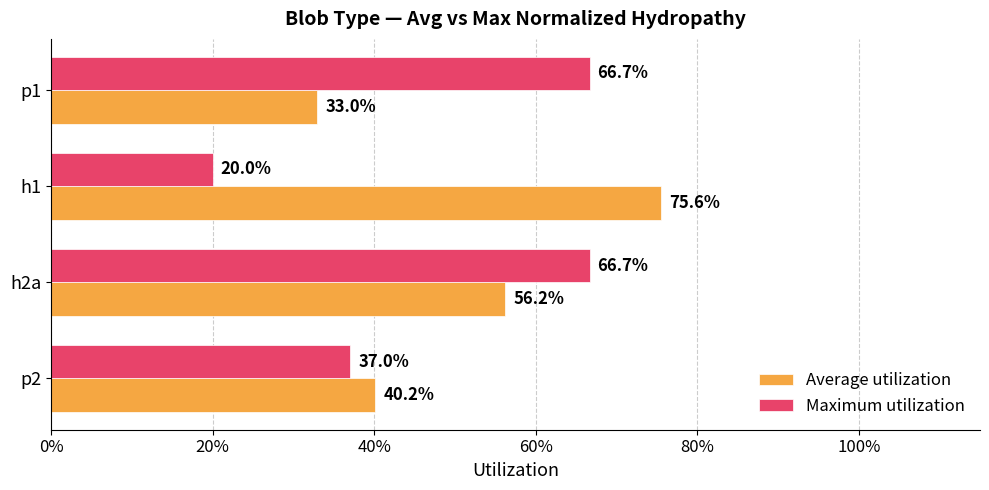

List the series in order of their peak value, highest first.

Average utilization, Maximum utilization